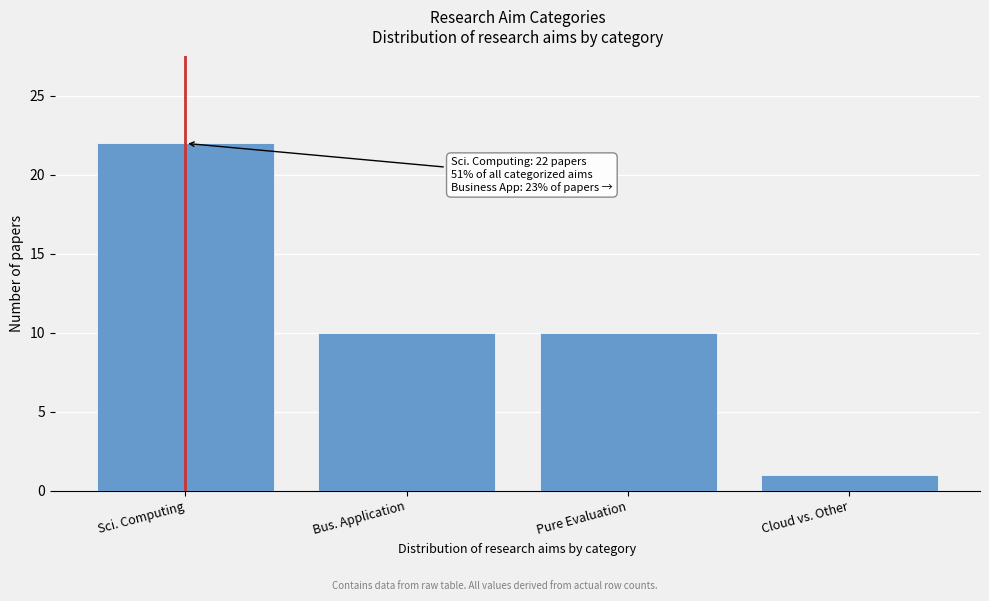

Reading right to left, list all the values displayed in this chart.

Cloud vs. Other=1	Pure Evaluation=10	Bus. Application=10	Sci. Computing=22